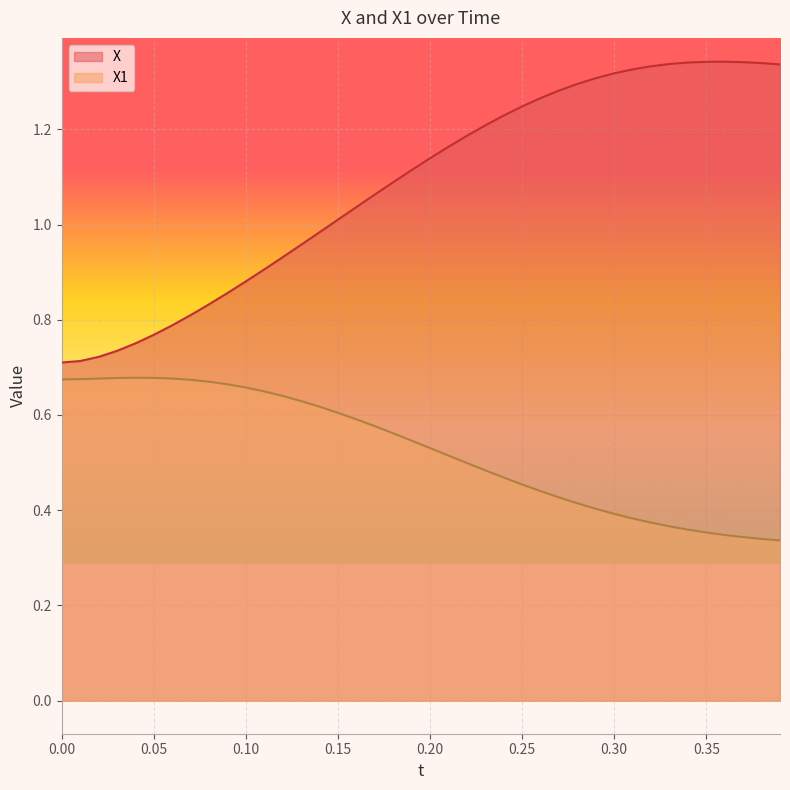

True or false: X and X1 cross at least once.

False